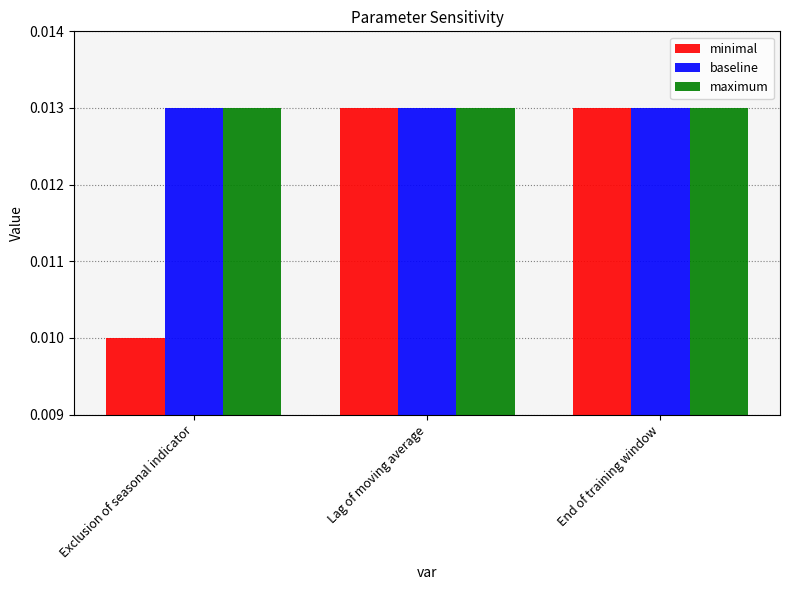

At how many categories does at least one series exceed 0?

3